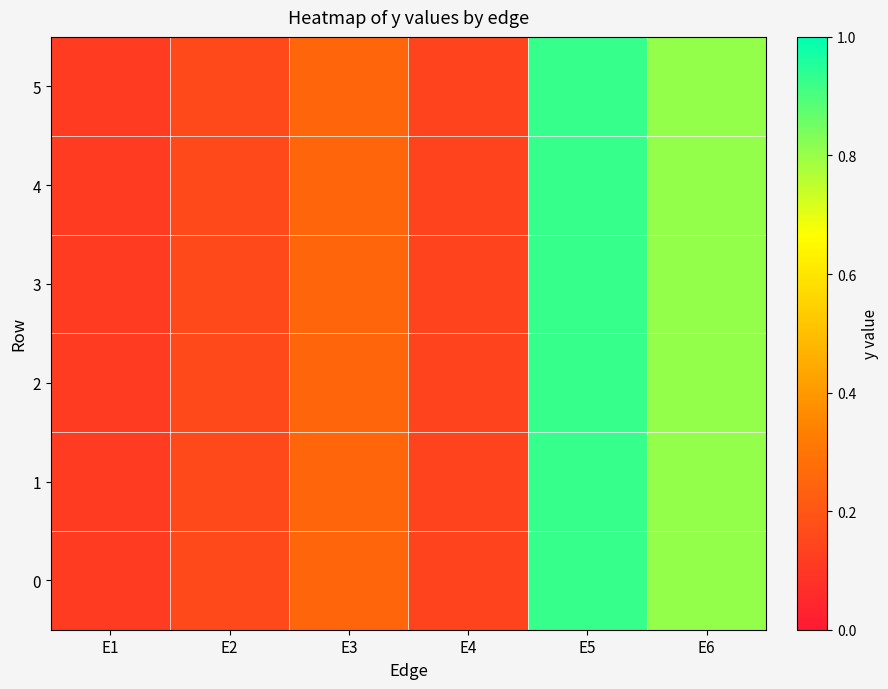

Between E4 and E5, which is larger?

E5